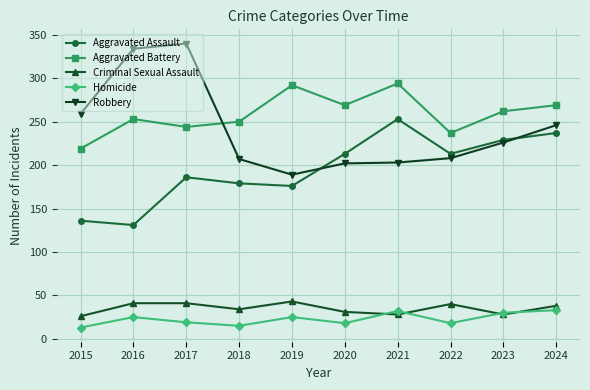

What is the difference between the maximum and minimum values in the Homicide series?

20